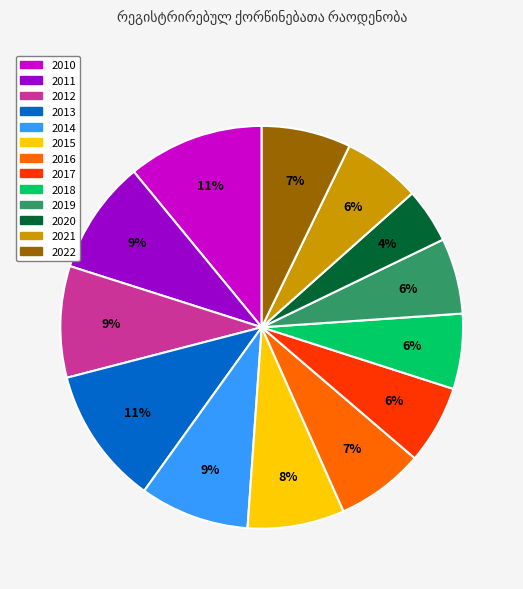

True or false: 2018 accounts for 13% of the total.

False